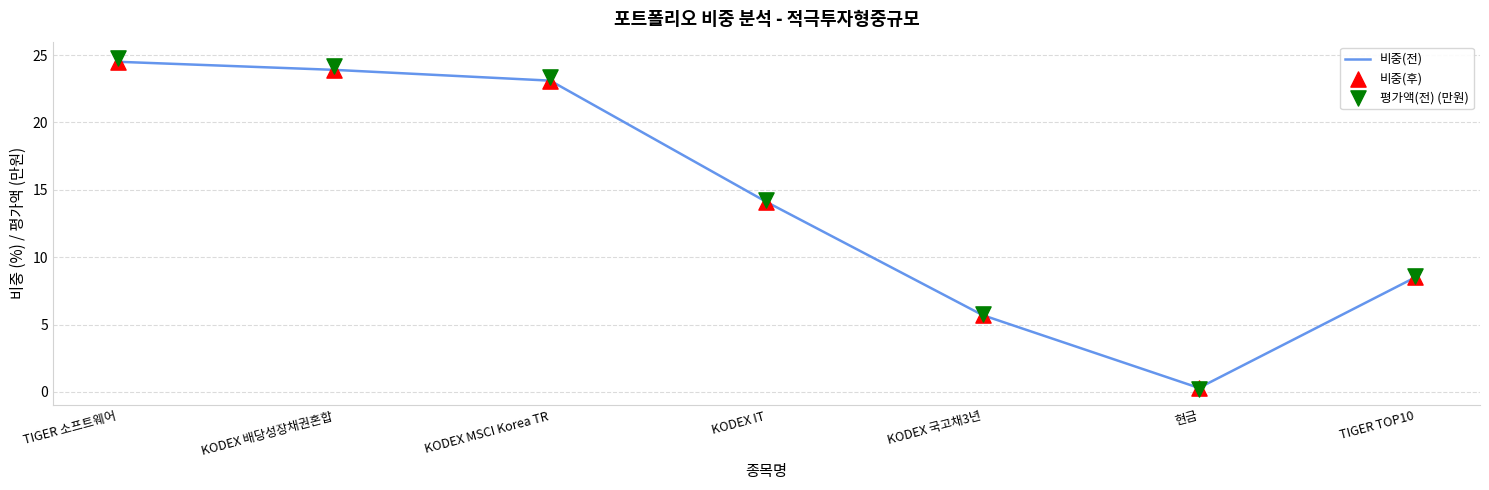

Which series has the largest Y range (max minus min)?

평가액(전) (만원)